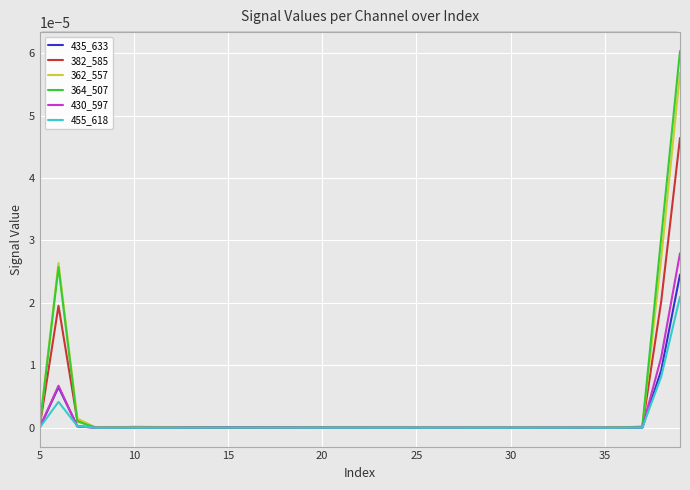

List the series in order of their peak value, highest first.

364_507, 362_557, 382_585, 430_597, 435_633, 455_618